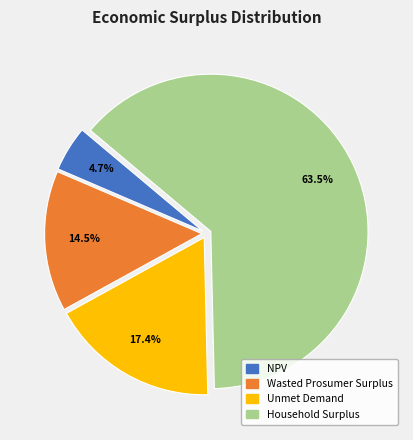

Rank the categories by value from highest to lowest.

Household Surplus, Unmet Demand, Wasted Prosumer Surplus, NPV